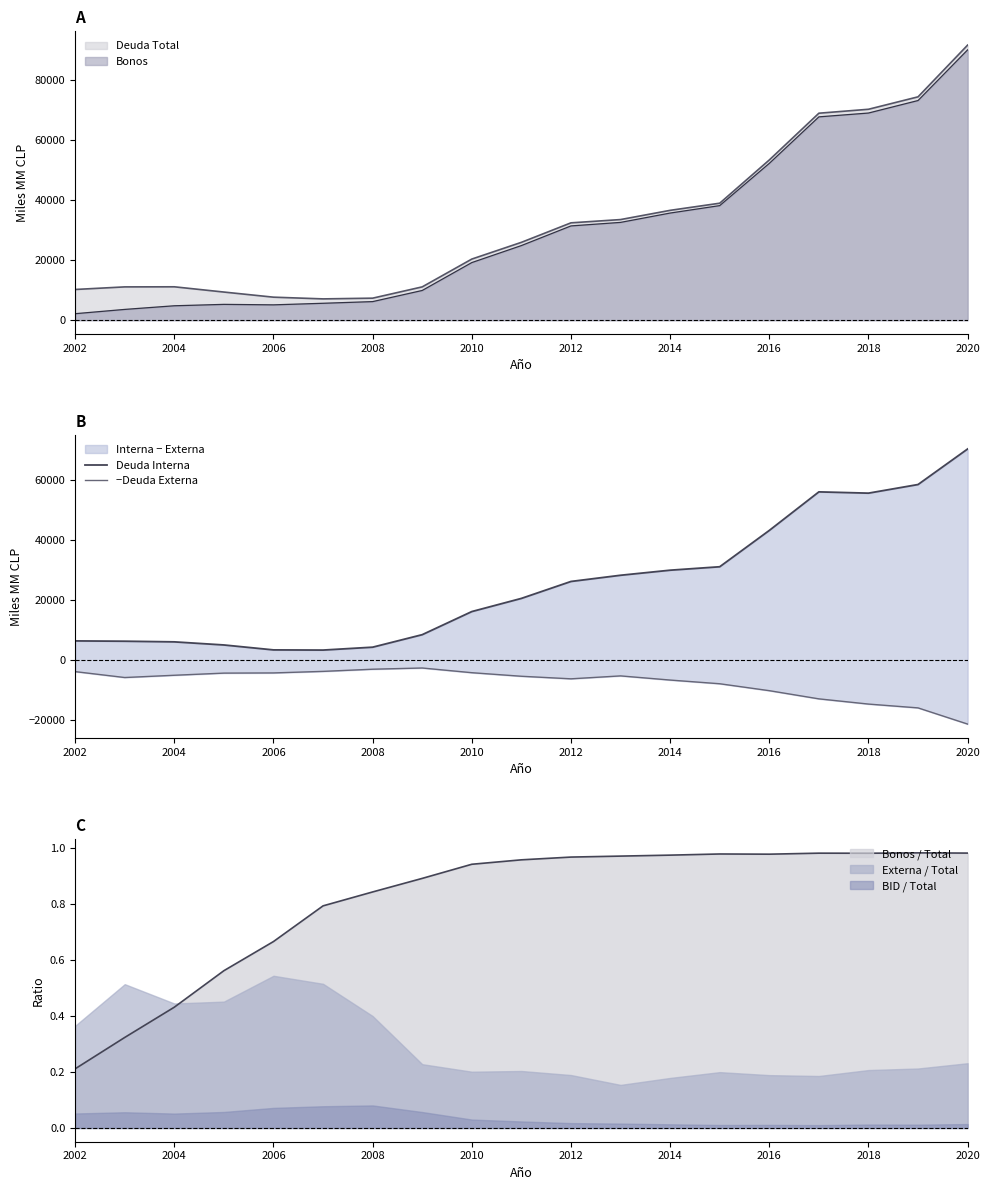

At which label does Deuda Total reach its peak?

2020